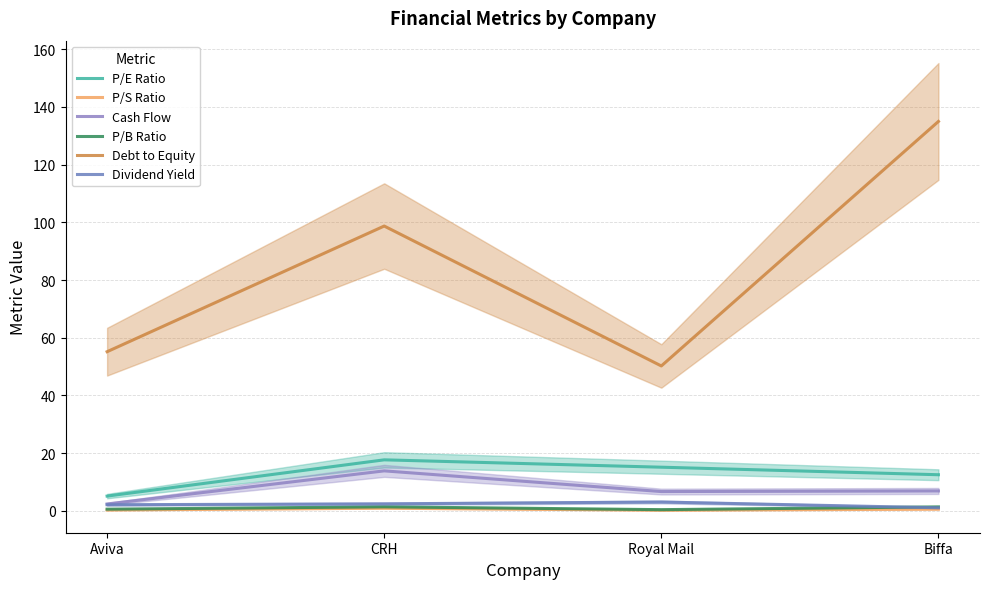

At which category does Cash Flow reach its first local valley?

Royal Mail